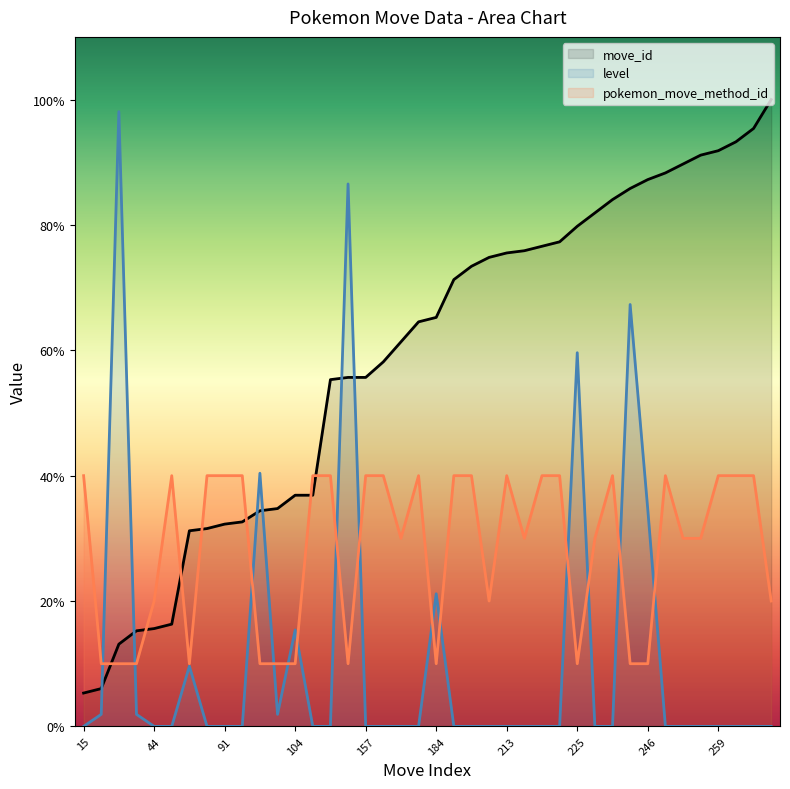

List the series in order of their peak value, highest first.

move_id, level, pokemon_move_method_id